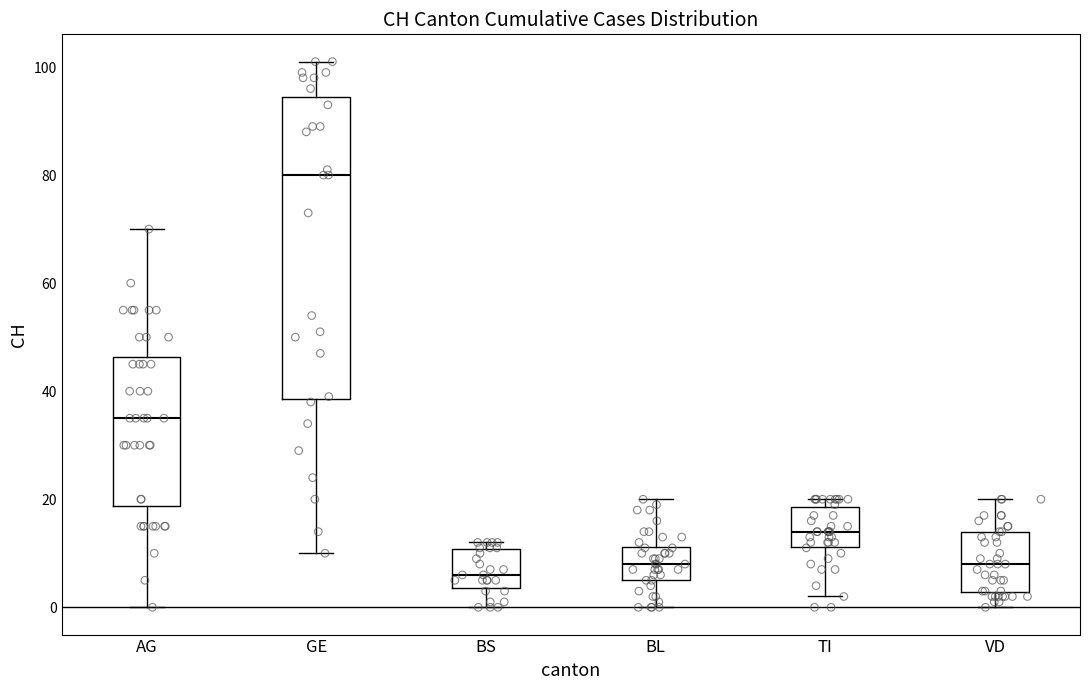

Which box is the tallest, from its lower edge to its upper edge?

GE